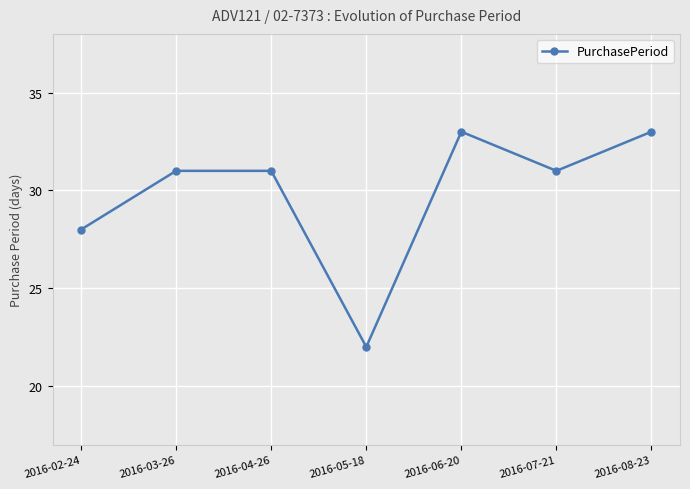

The chart shows a value of 31 at 2016-07-21. True or false?

True